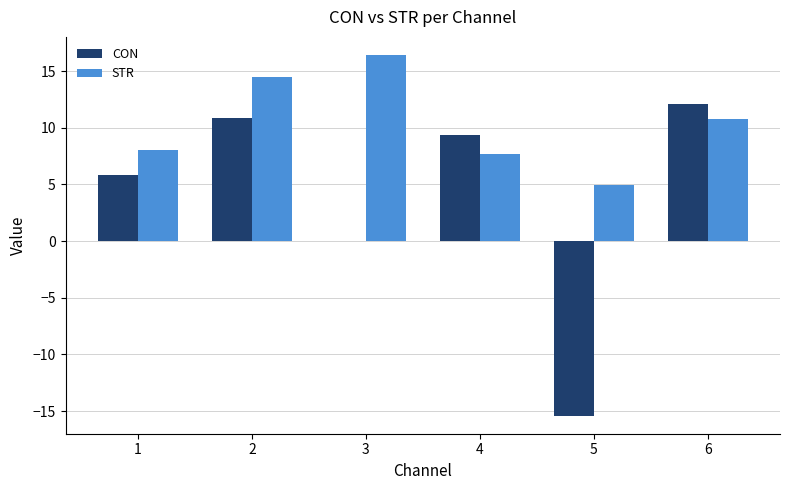

What is the sum of the CON values at 1 and 5?

-9.6